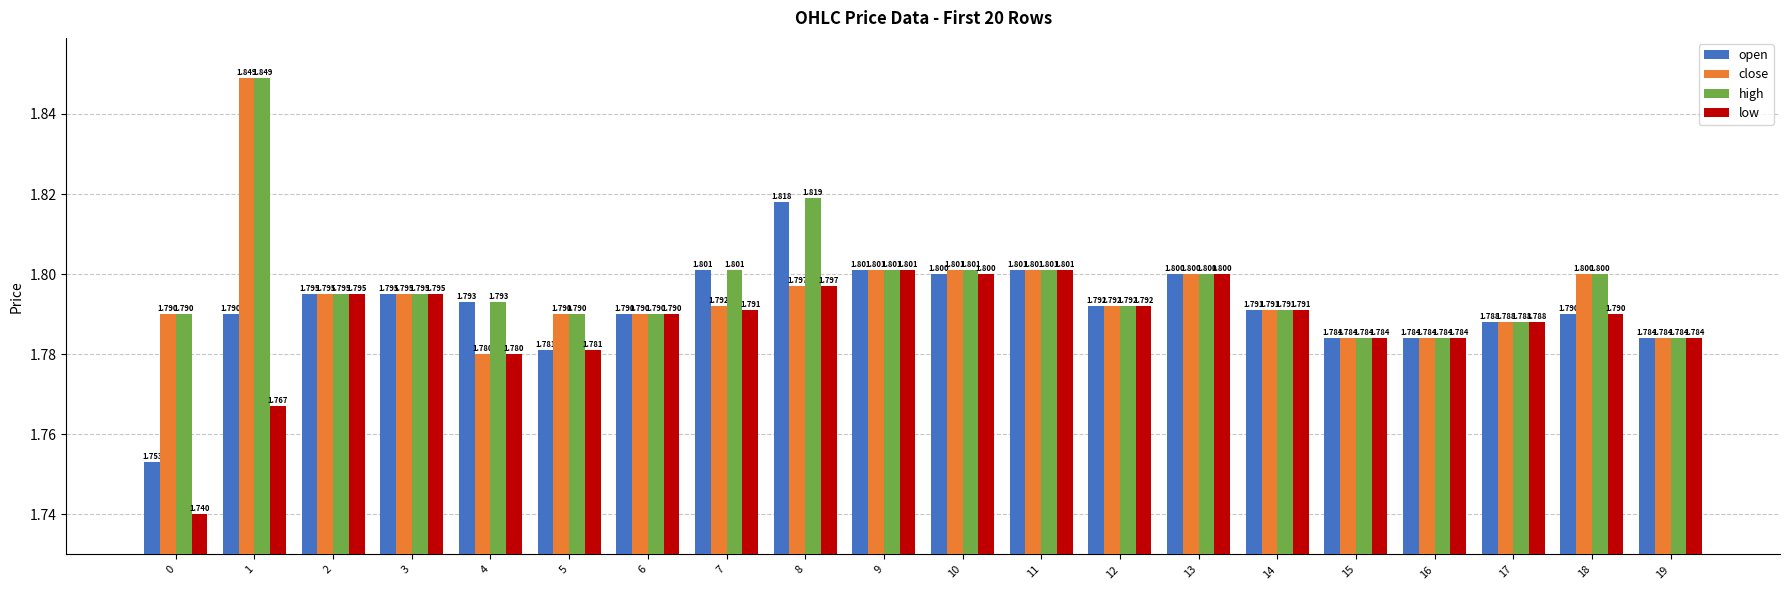

List the series in order of their overall mean, lowest first.

low, open, close, high